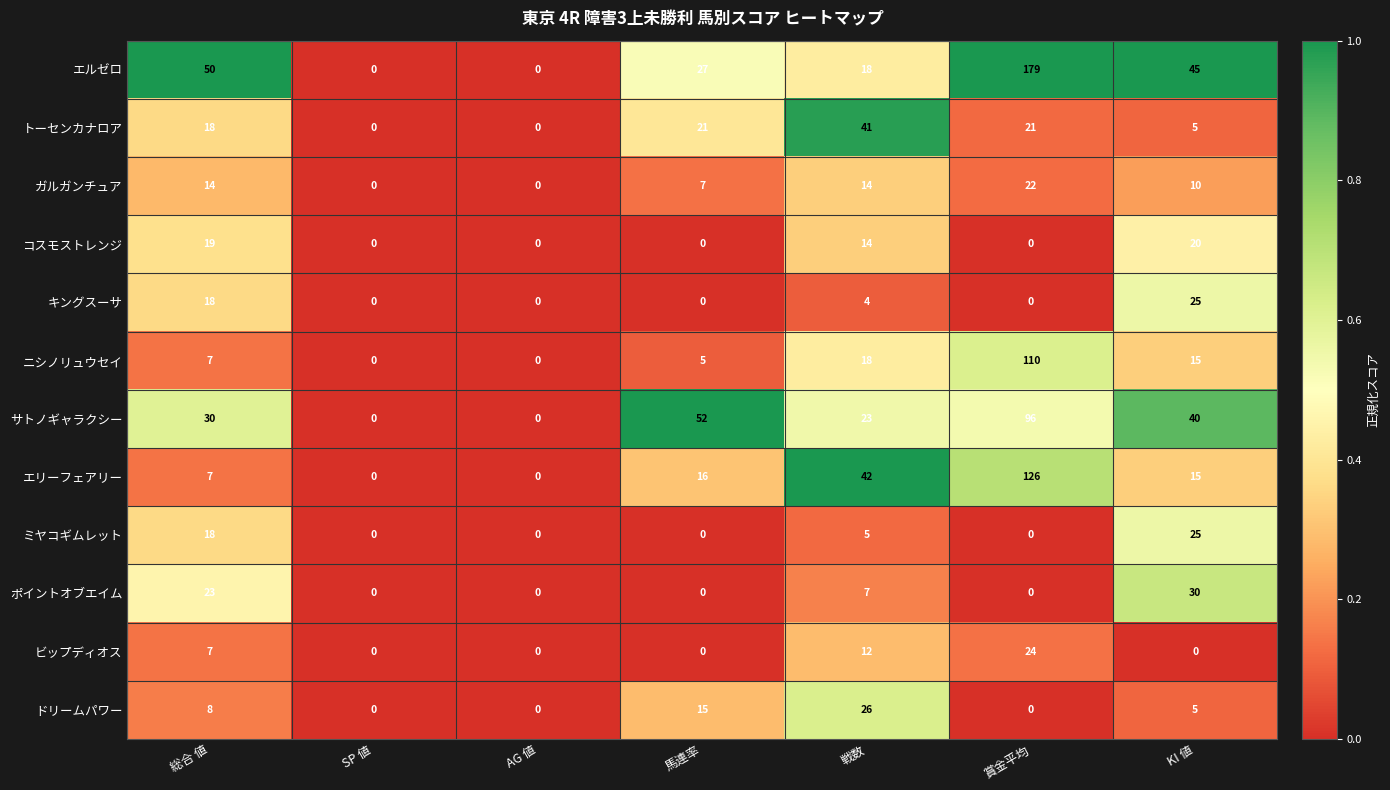

What is the difference between the maximum and second lowest values in the エリーフェアリー series?

126